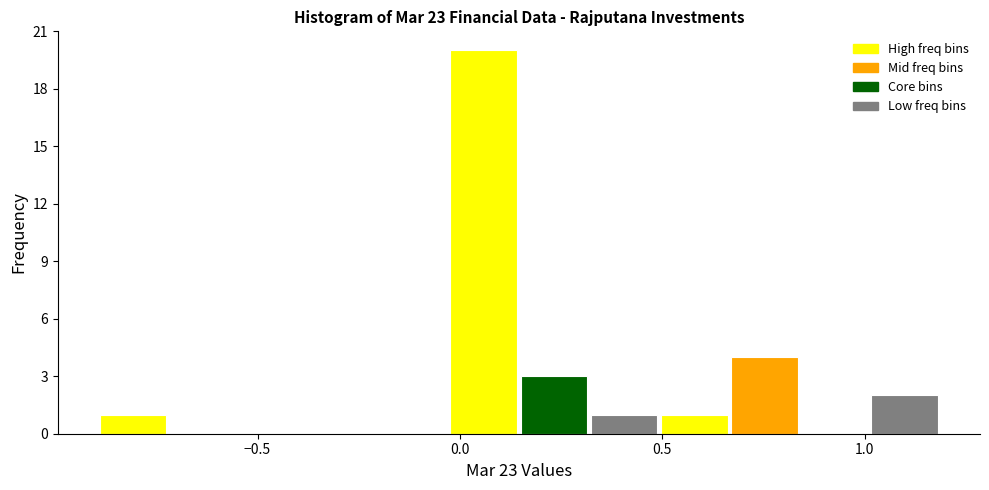

Read against the x-axis, roughly where is the centre of the tallest bar?

0.05